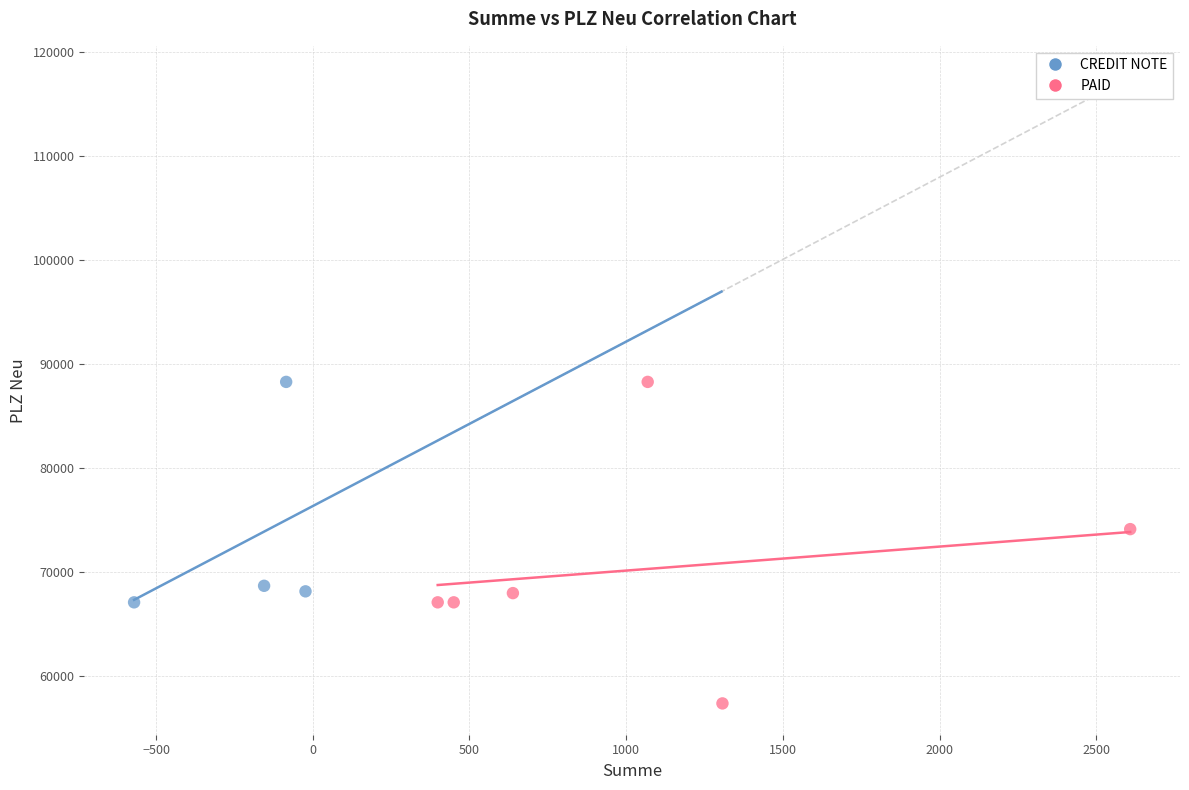

Which series contains the lowest Y value?

PAID